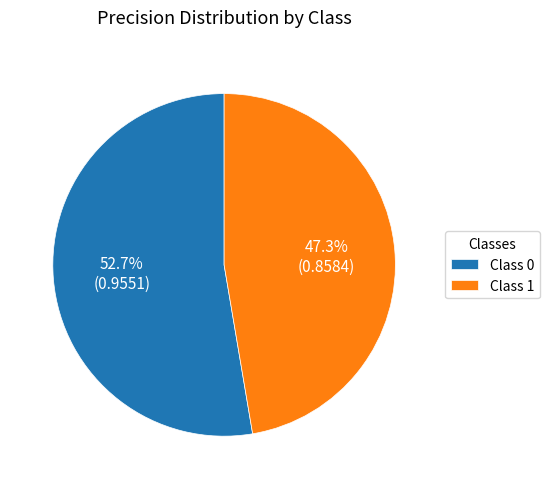

How many slices are in this pie chart?

2